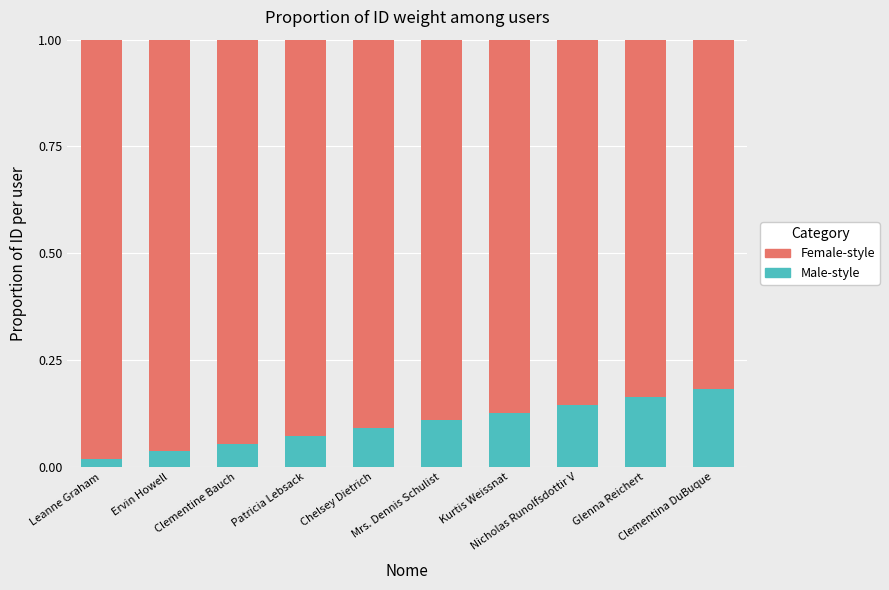

What is the label of the 10th bar from the right?

Leanne Graham